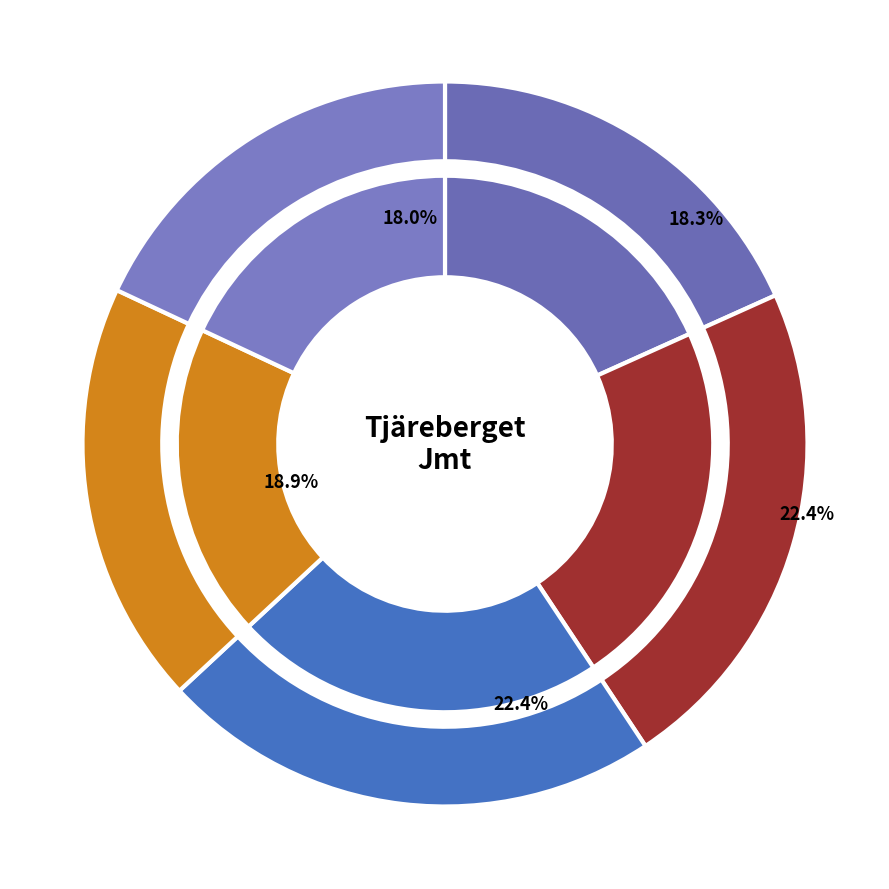

What is the largest slice in the pie chart?

Nattviol